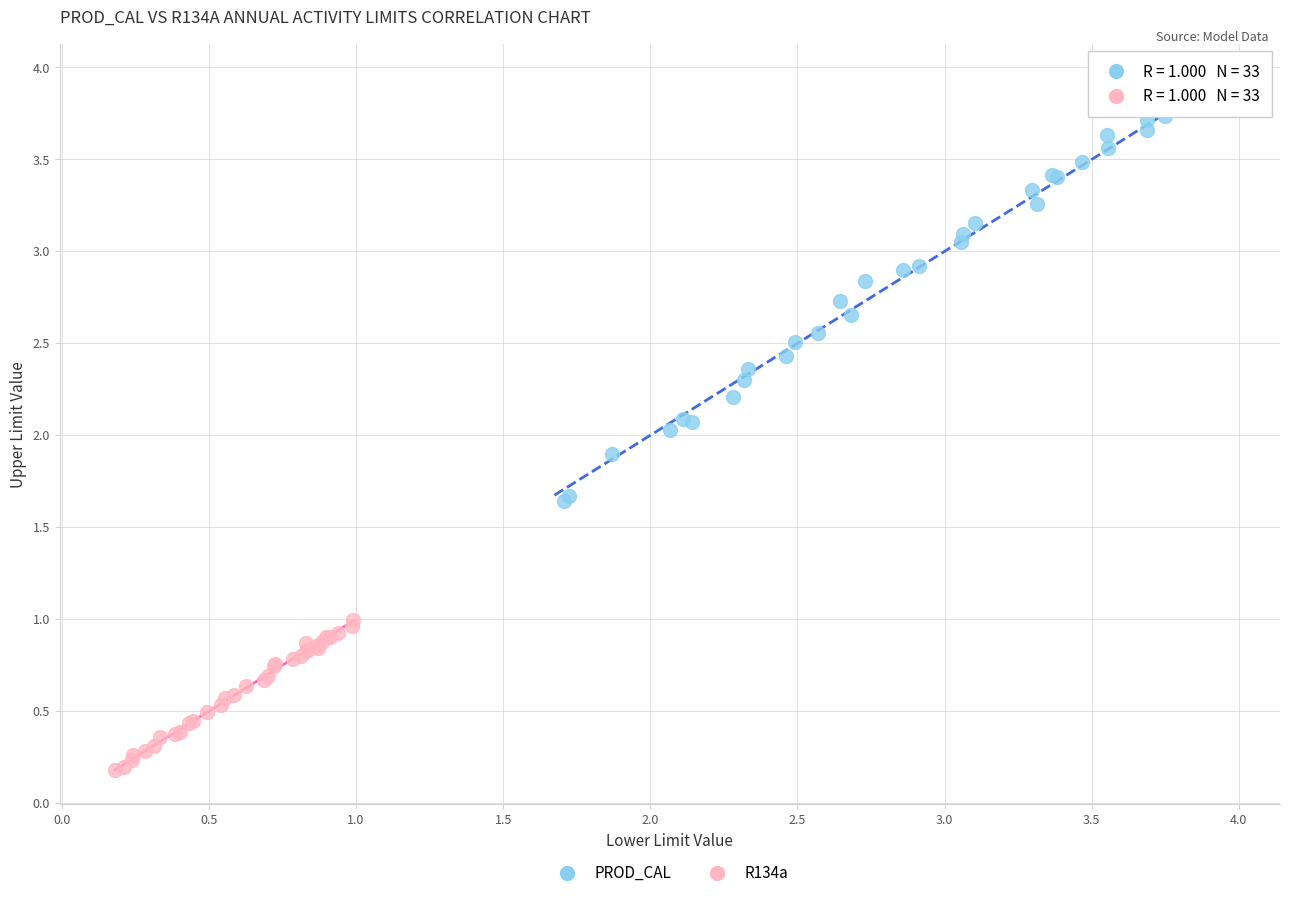

Which series has the widest spread of Y values?

PROD_CAL